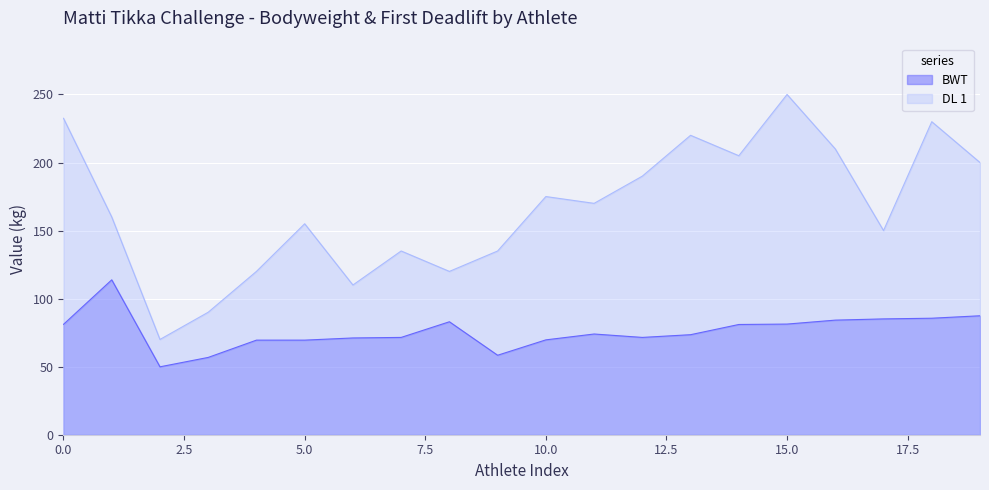

Is the value of DL 1 at Ollie ROBERTS greater than the value of BWT at Brianna CAMPBELL?

Yes